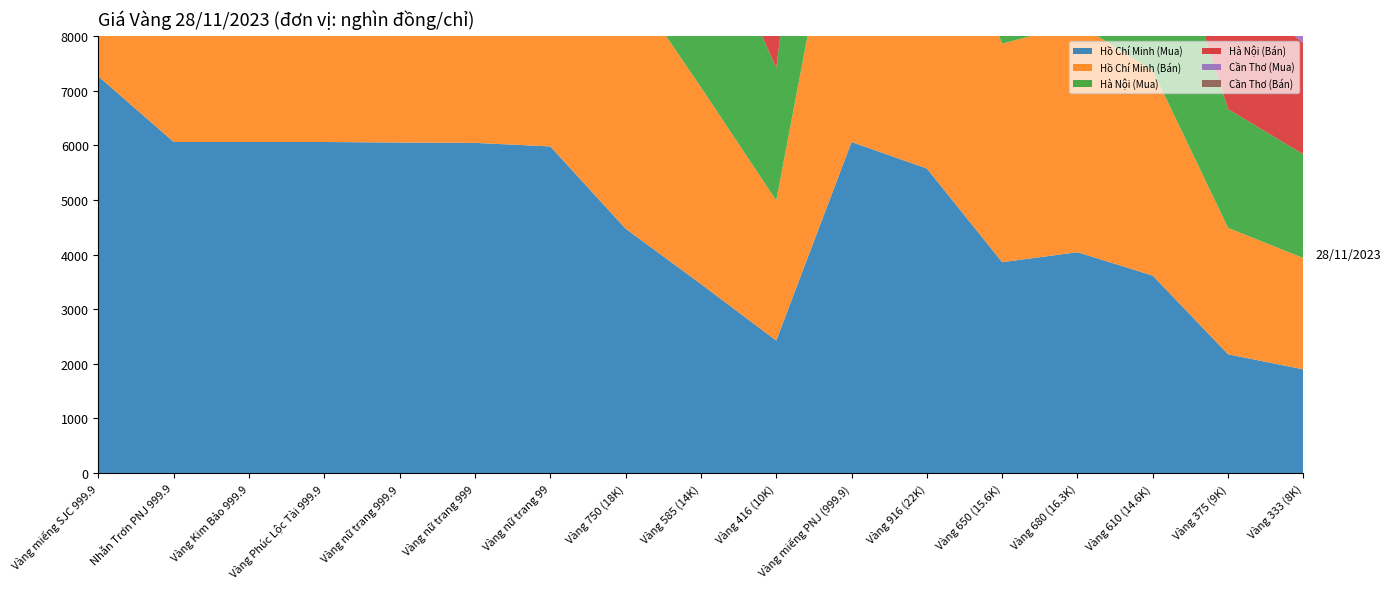

Reading left to right, what are all the values shown in this chart?

Hồ Chí Minh (Mua): 7260	6060	6060	6060	6050	6044	5979	4473	3461	2425	6060	5575	3860	4043	3614	2174	1898
Hồ Chí Minh (Bán): 7360	6175	6175	6180	6130	6124	6079	4613	3601	2565	6180	5625	4000	4183	3754	2314	2038
Hà Nội (Mua): 7260	6060	6060	6060	6050	6044	5979	4473	3461	2425	6060	5575	3860	4043	3614	2174	1898
Hà Nội (Bán): 7360	6175	6175	6180	6130	6124	6079	4613	3601	2565	6180	5625	4000	4183	3754	2314	2038
Cần Thơ (Mua): 7220	6060	6060	6060	6050	6044	5979	4473	3461	2425	6060	5575	3860	4043	0	2174	1898
Cần Thơ (Bán): 7350	6175	6175	6180	6130	6124	6079	4613	3601	2565	6180	5625	4000	4183	3754	2314	2038